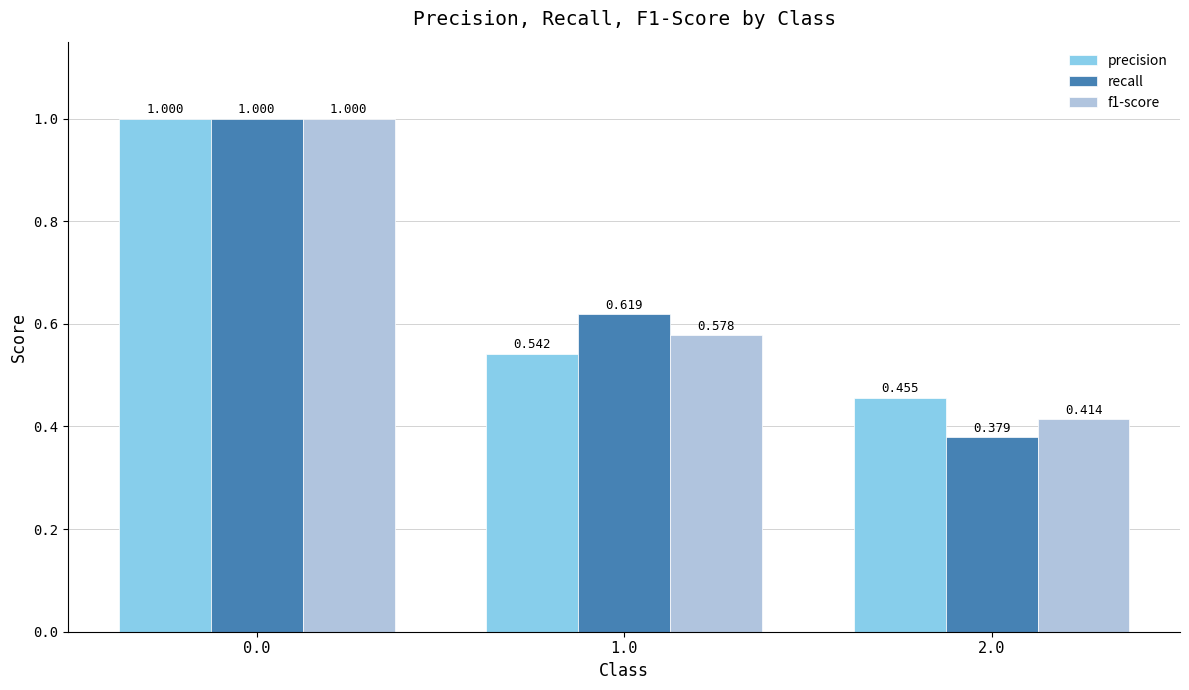

Which series has the widest spread of values?

recall